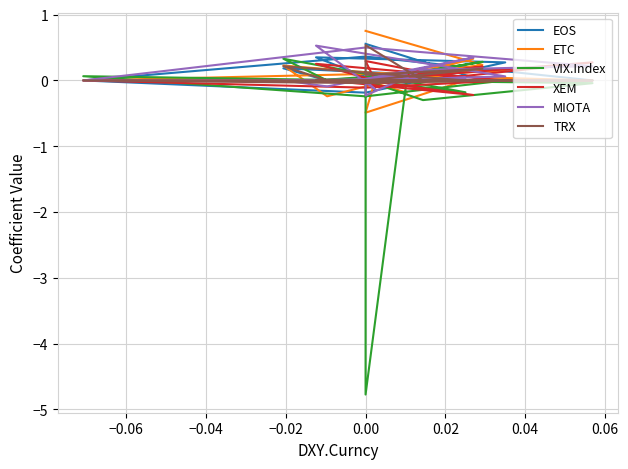

What is the smallest value displayed?

-4.8